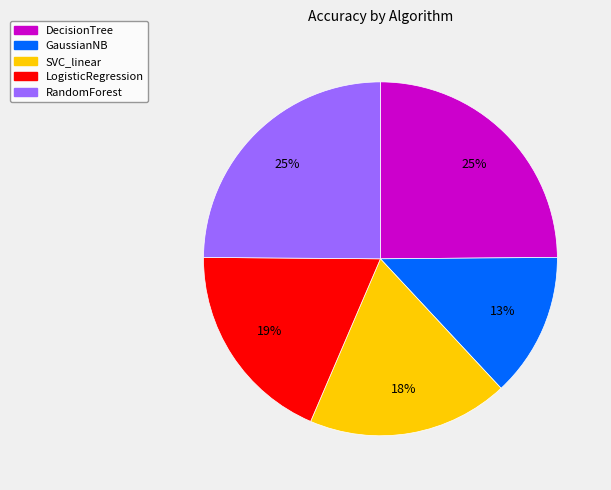

To the nearest percent, what is the combined percentage of DecisionTree and SVC_linear?

43%